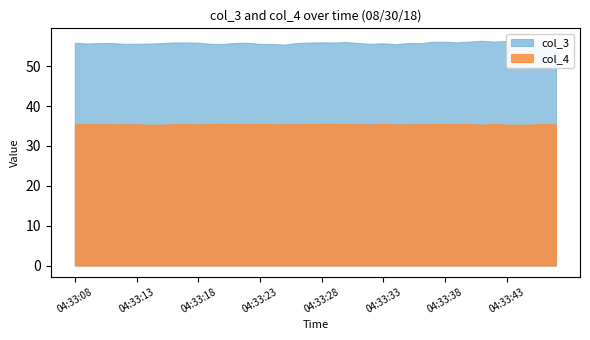

Rank the categories by col_4 value from lowest to highest.

04:33:14, 04:33:43, 04:33:44, 04:33:15, 04:33:41, 04:33:45, 04:33:18, 04:33:34, 04:33:11, 04:33:24, 04:33:32, 04:33:47, 04:33:08, 04:33:12, 04:33:13, 04:33:16, 04:33:25, 04:33:31, 04:33:35, 04:33:36, 04:33:09, 04:33:10, 04:33:21, 04:33:22, 04:33:26, 04:33:27, 04:33:39, 04:33:17, 04:33:30, 04:33:38, 04:33:40, 04:33:19, 04:33:23, 04:33:29, 04:33:37, 04:33:46, 04:33:20, 04:33:33, 04:33:42, 04:33:28